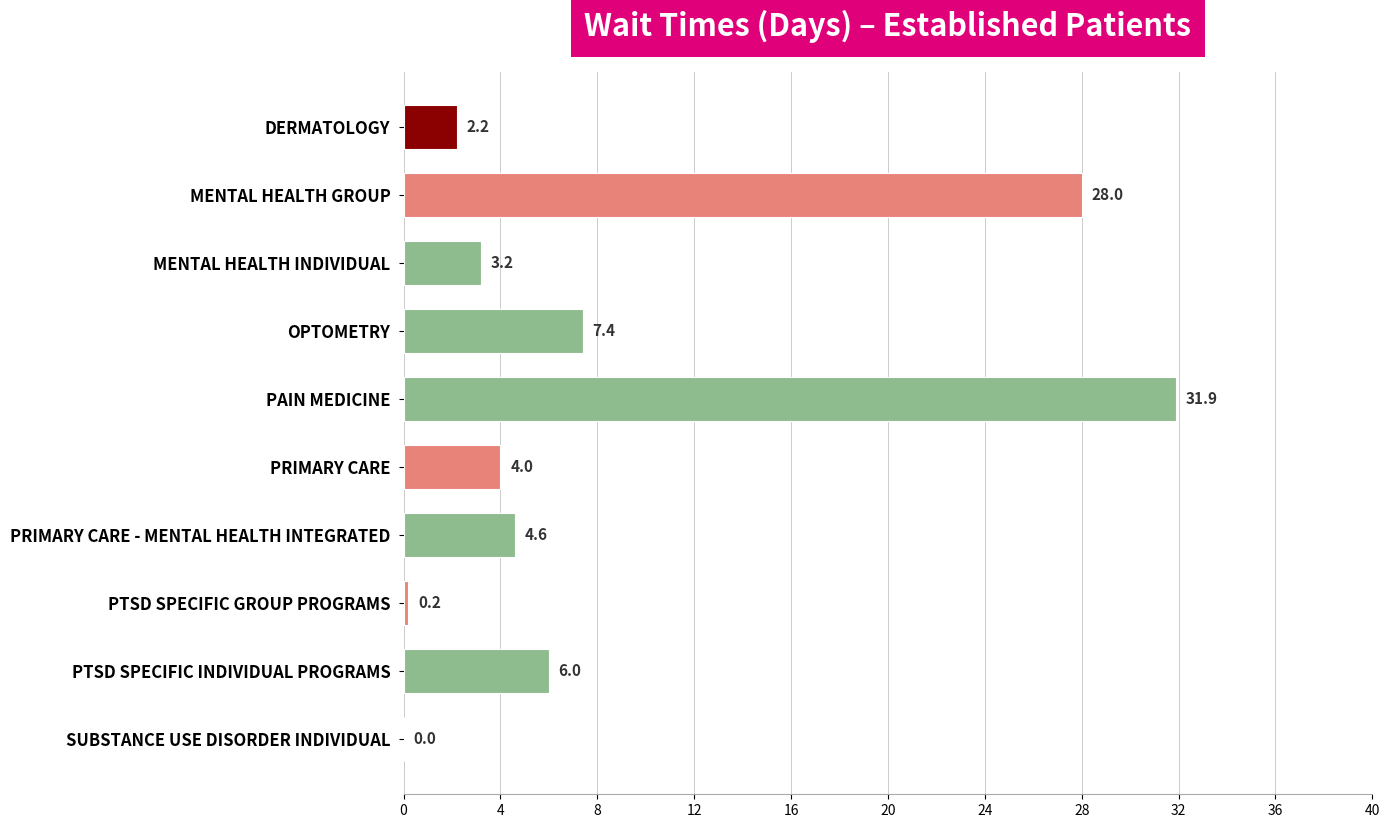

How many categories are shown in the chart?

10